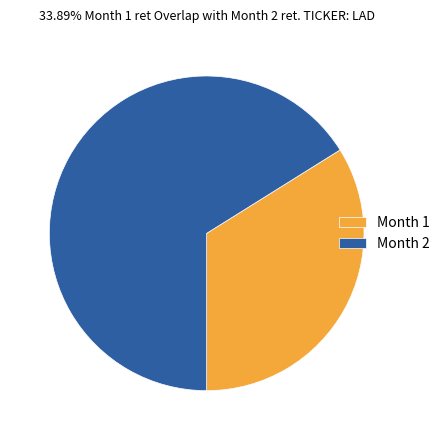

Does Month 1 represent more than half of the total?

No